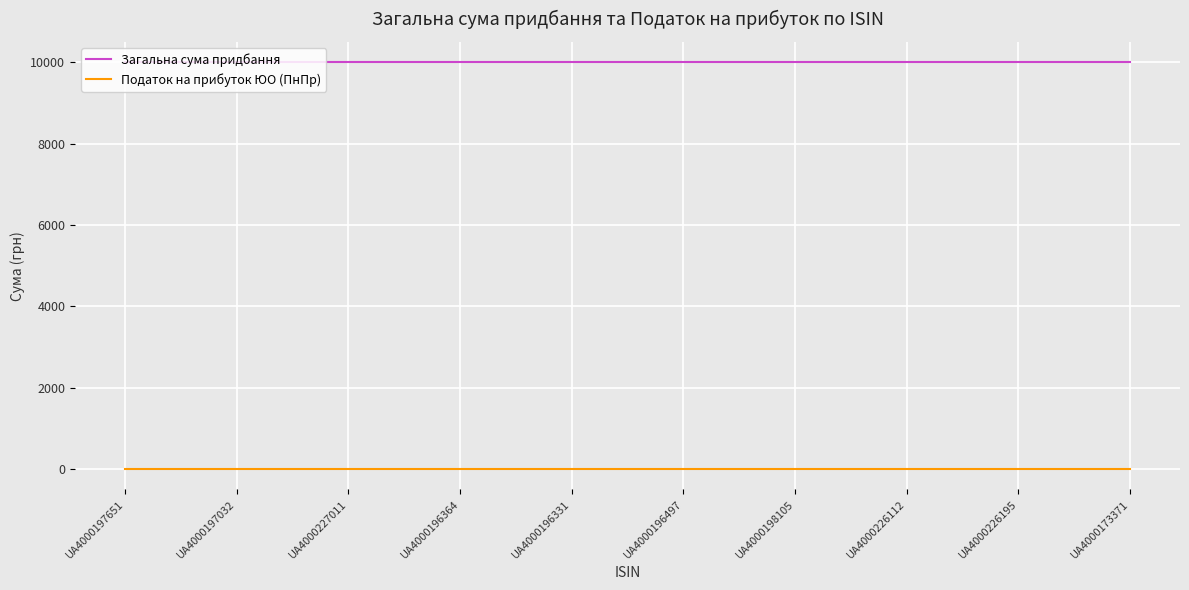

True or false: Податок на прибуток ЮО (ПнПр) and Загальна сума придбання cross at least once.

False